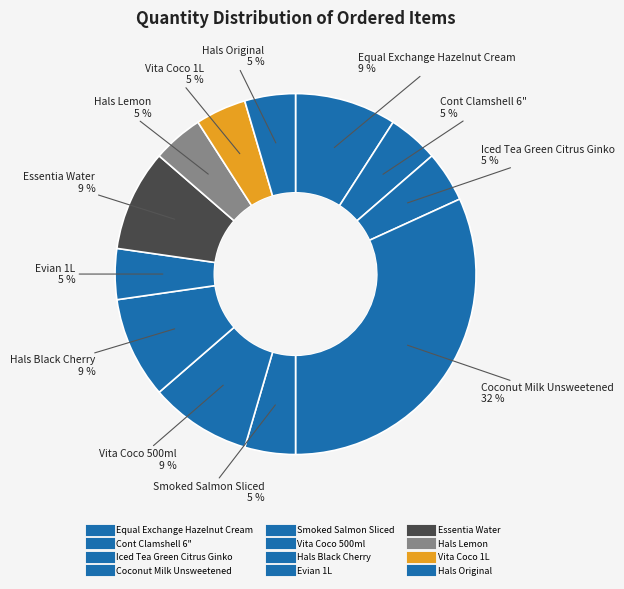

Is it true that Vita Coco 500ml is 22% of the pie?

False